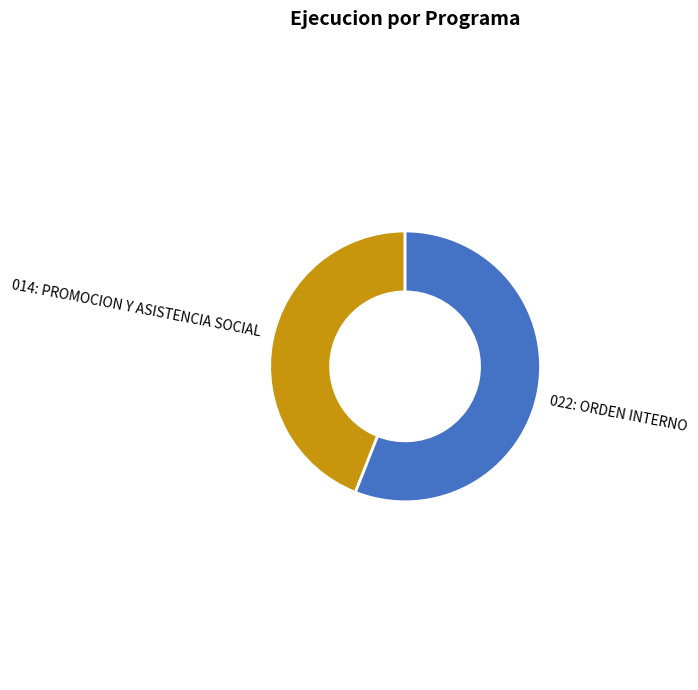

Which category has the smallest portion of the pie?

014: PROMOCION Y ASISTENCIA SOCIAL